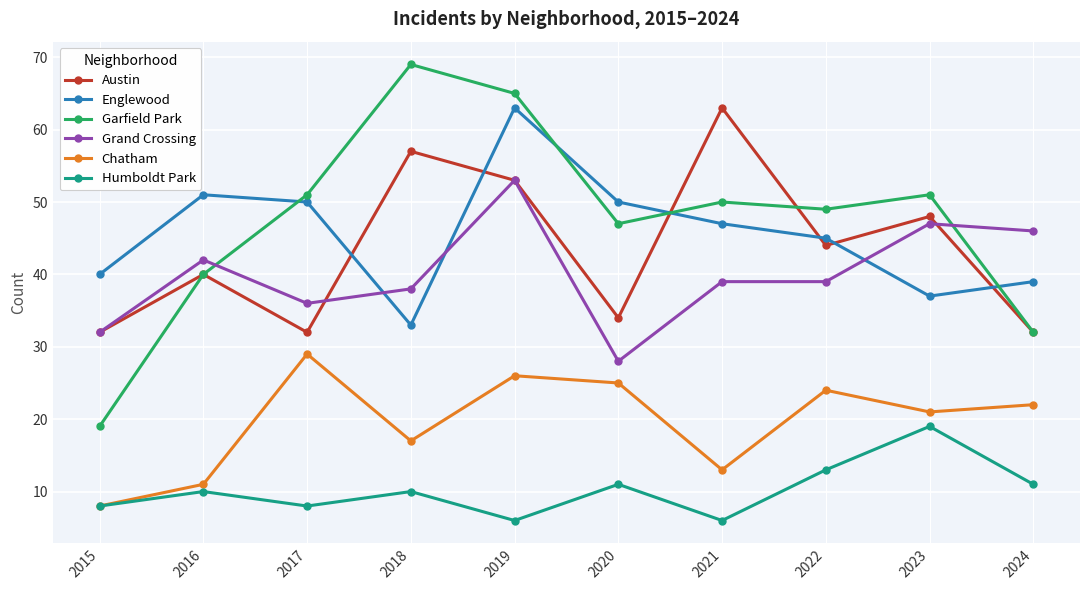

Is the value of Humboldt Park at 2023 greater than the value of Englewood at 2019?

No